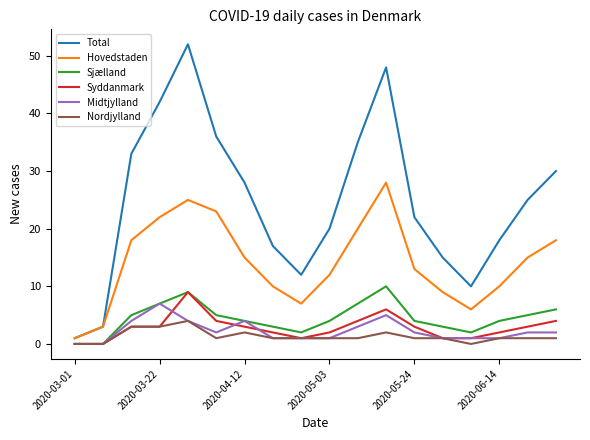

Does the chart have visible grid lines?

No